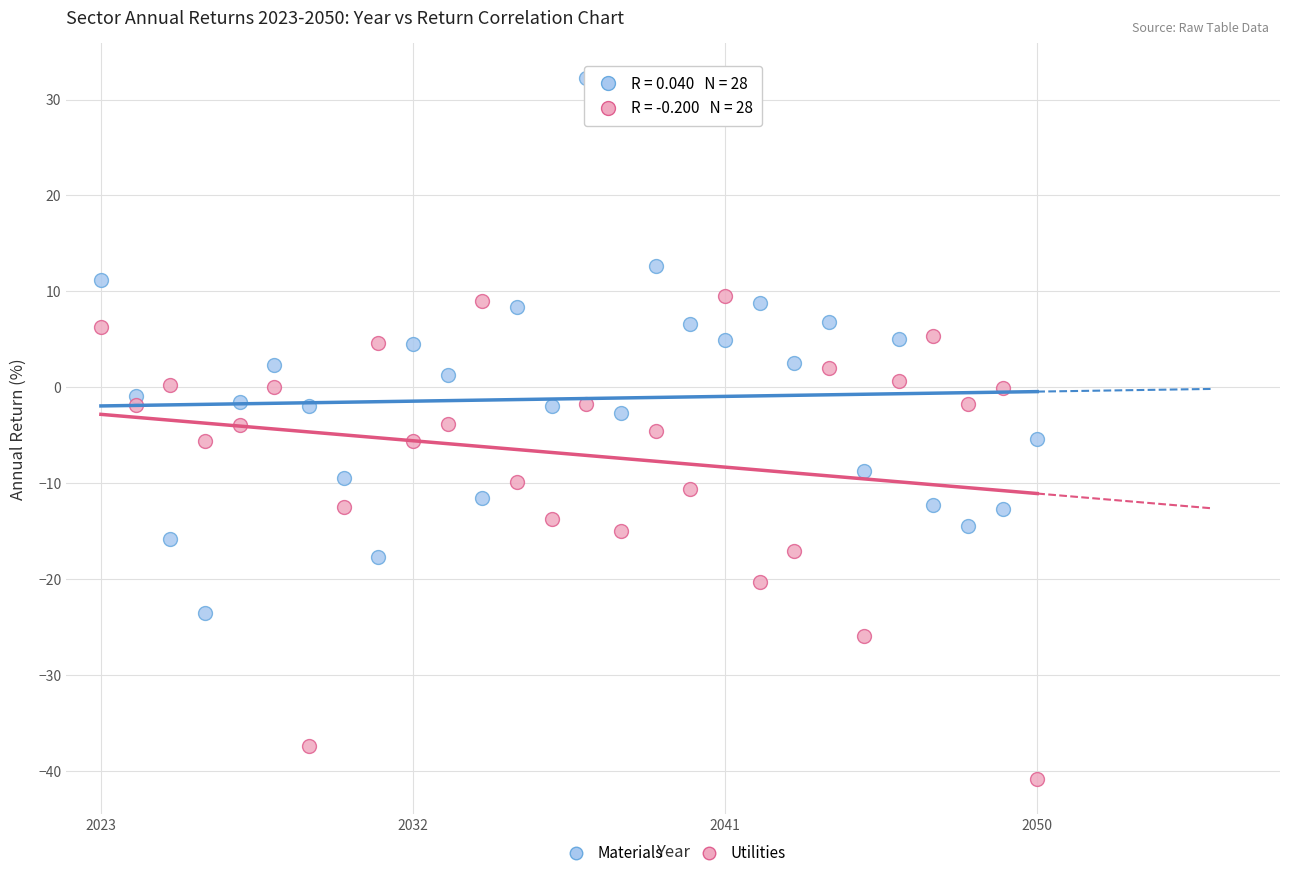

Which series has the widest spread of Y values?

Materials